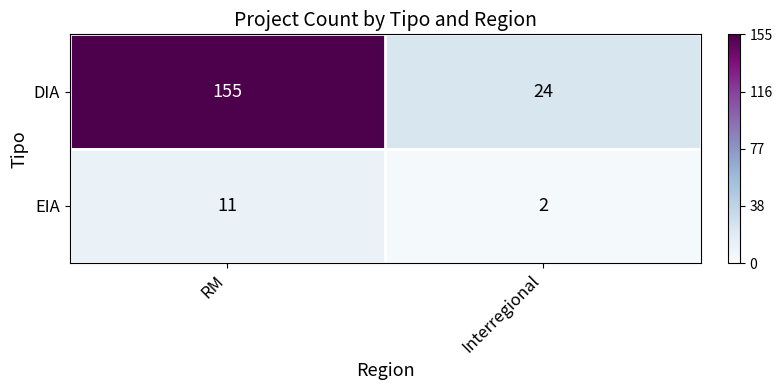

Rank the series at RM from lowest to highest value.

EIA, DIA